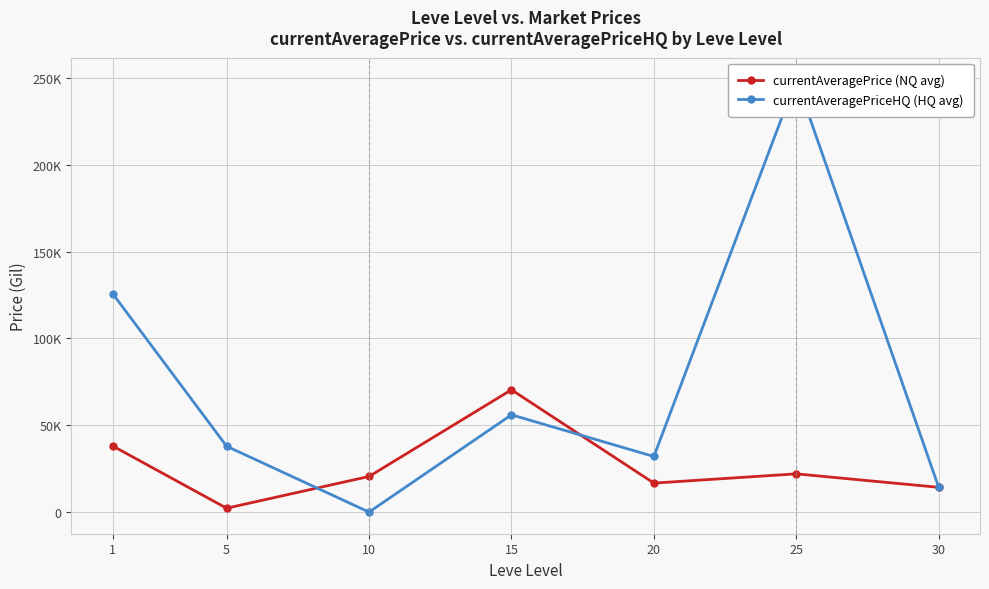

Between 10 and 1, which is larger?

1